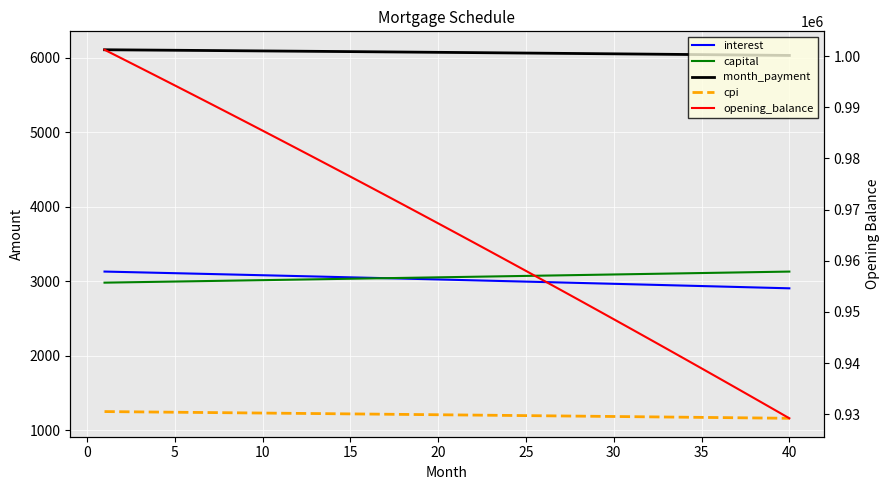

Which series has the largest total across all categories?

opening_balance